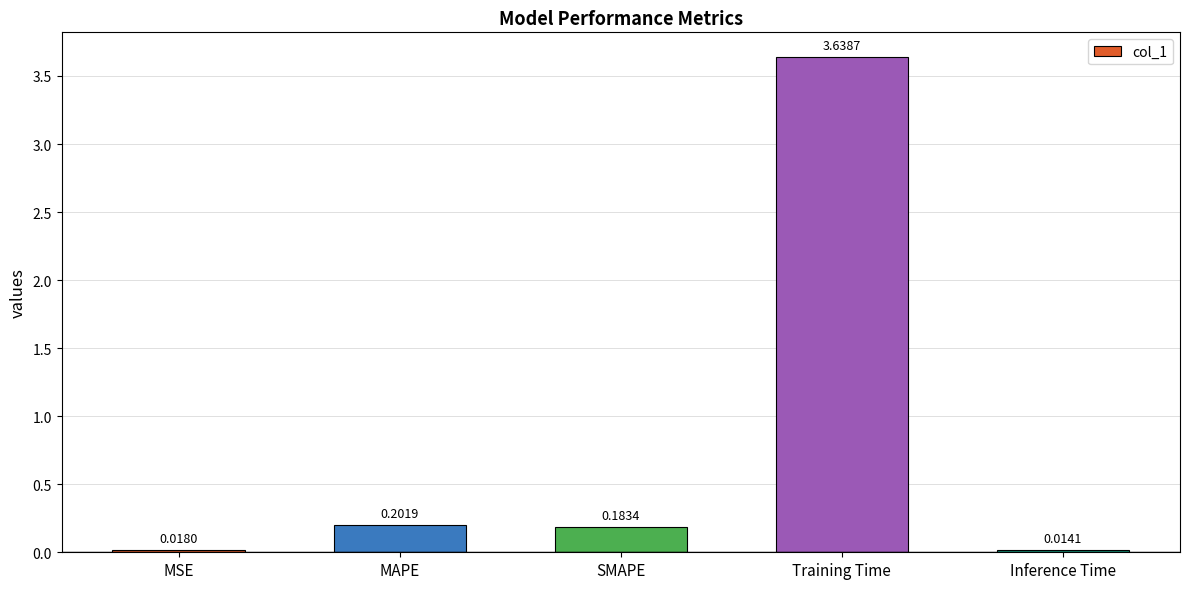

What is the label of the 4th bar from the left?

Training Time